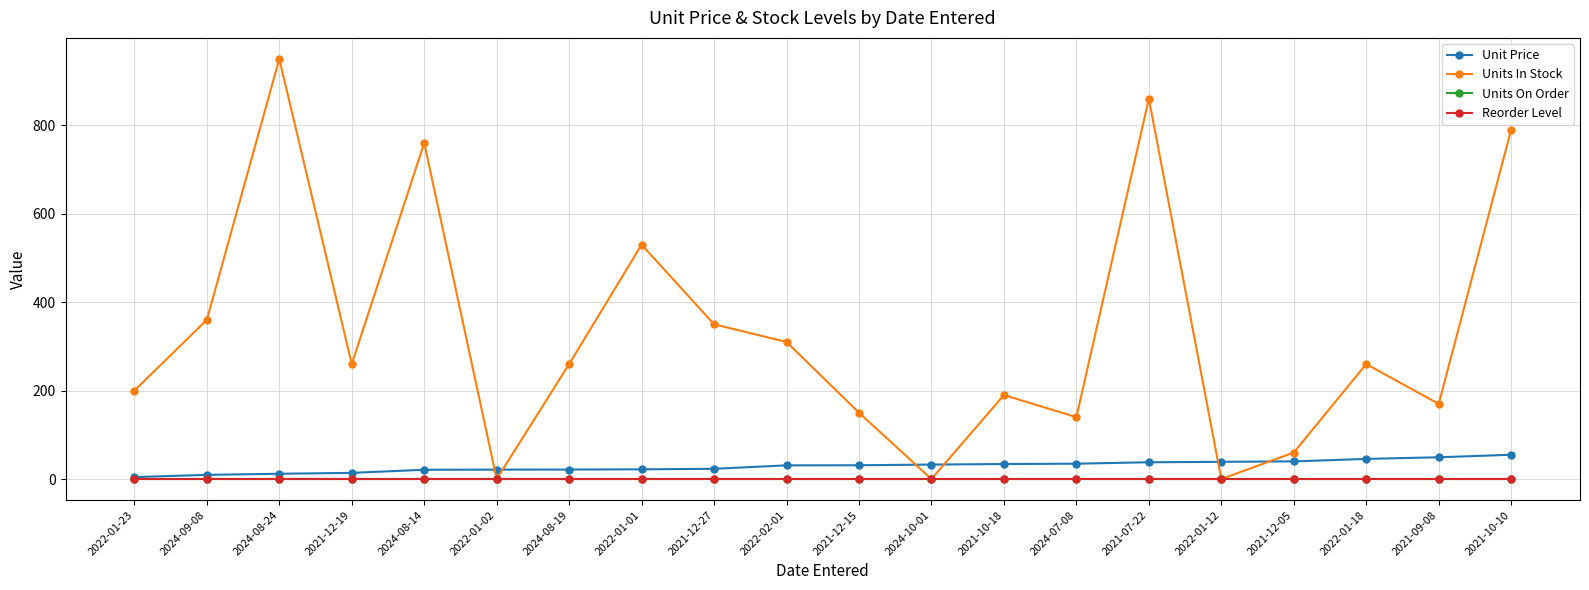

The Unit Price series shows 39.0 at 2022-01-12. True or false?

True